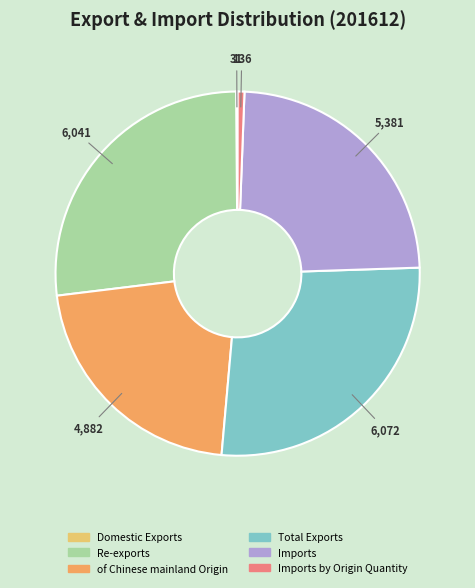

Does of Chinese mainland Origin represent more than half of the total?

No